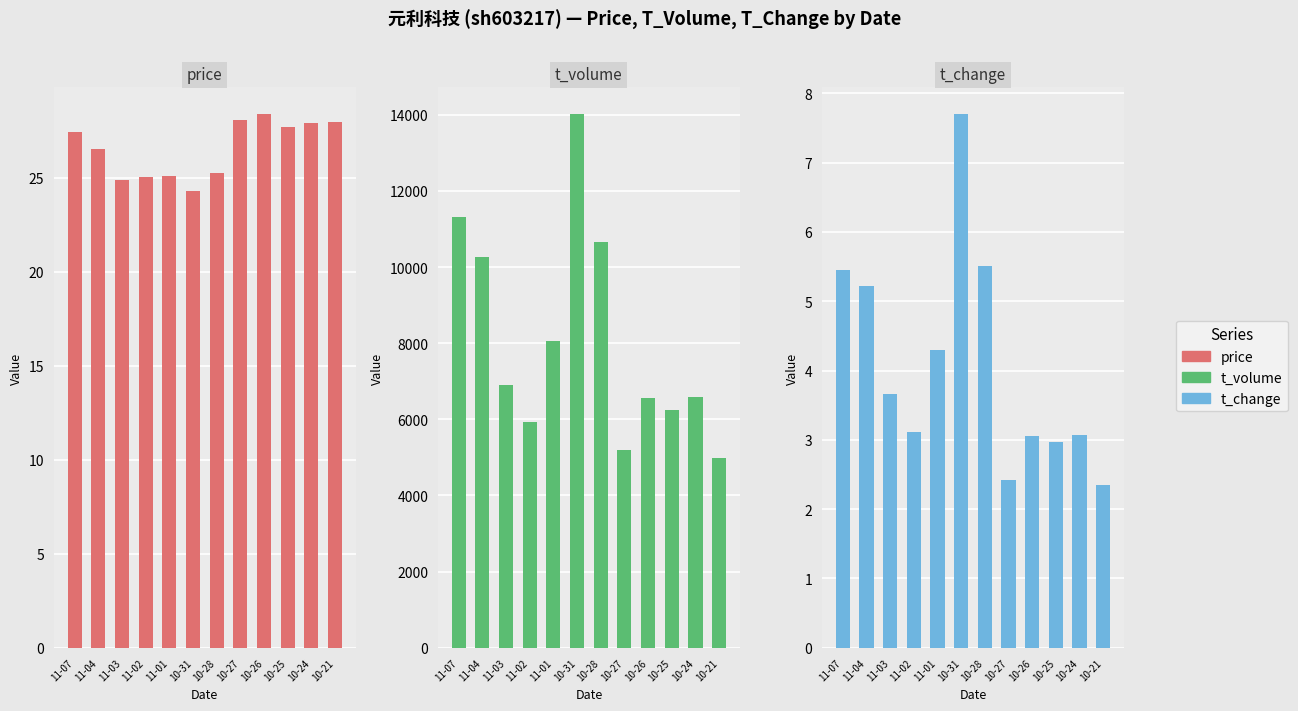

Which label corresponds to the smallest value in the chart?

10-21